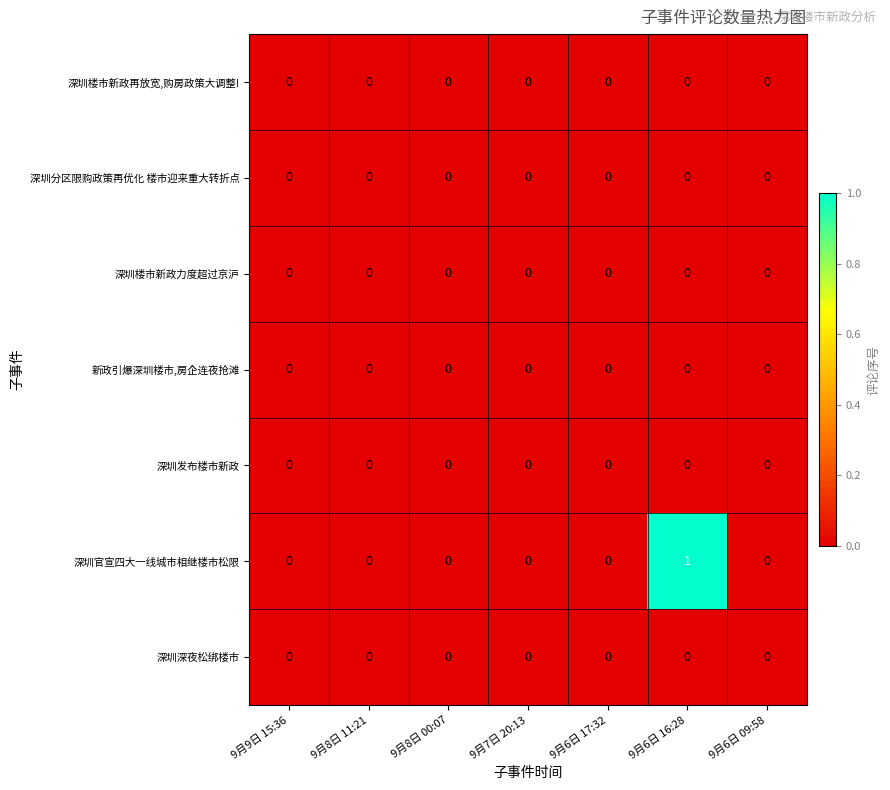

Between 9月9日 15:36 and 9月6日 16:28, which series saw the biggest shift?

深圳官宣四大一线城市相继楼市松限